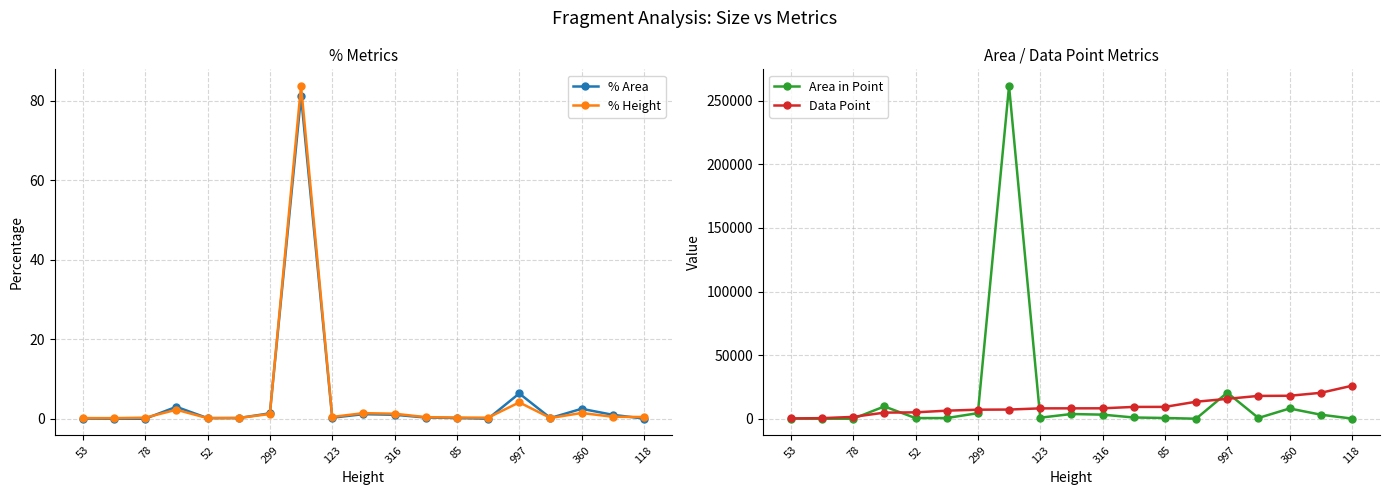

How many times do Area in Point and Data Point cross each other?

6